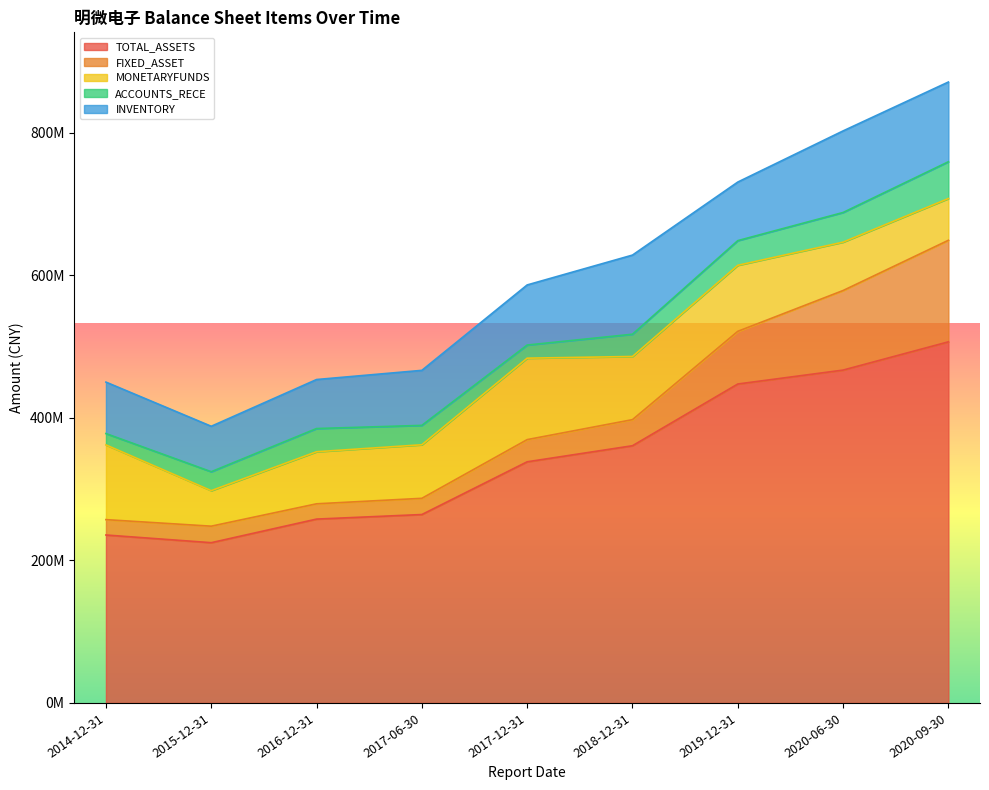

What position from the right is 2015-12-31?

8